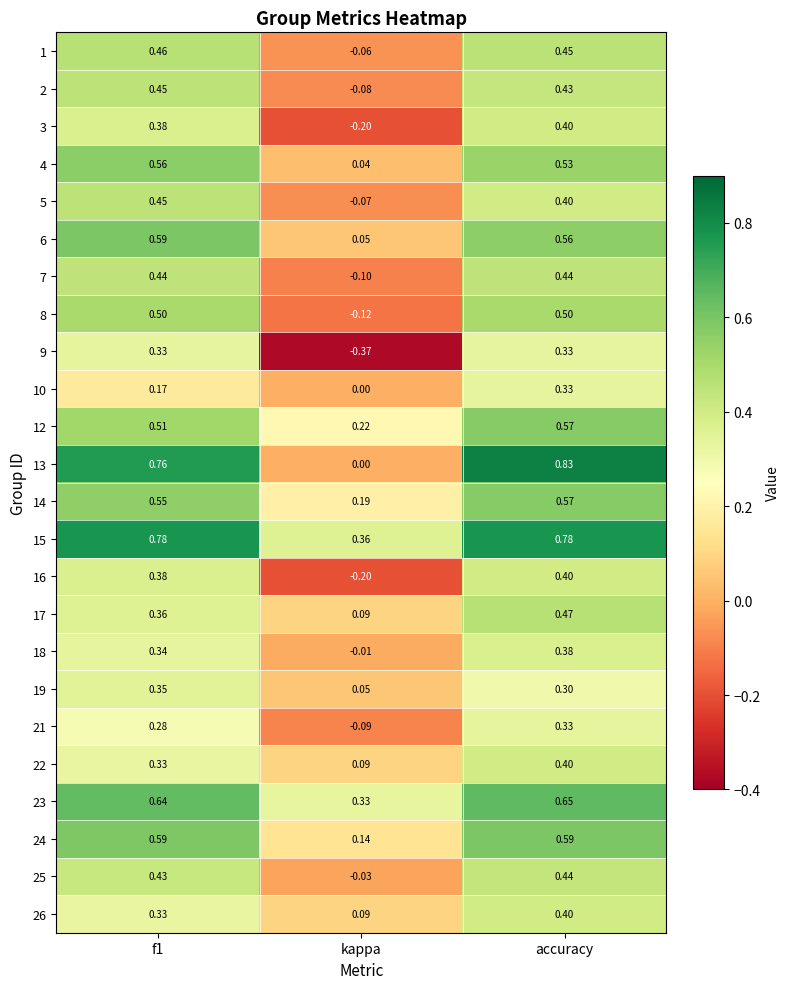

At which label does 26 reach its minimum?

kappa